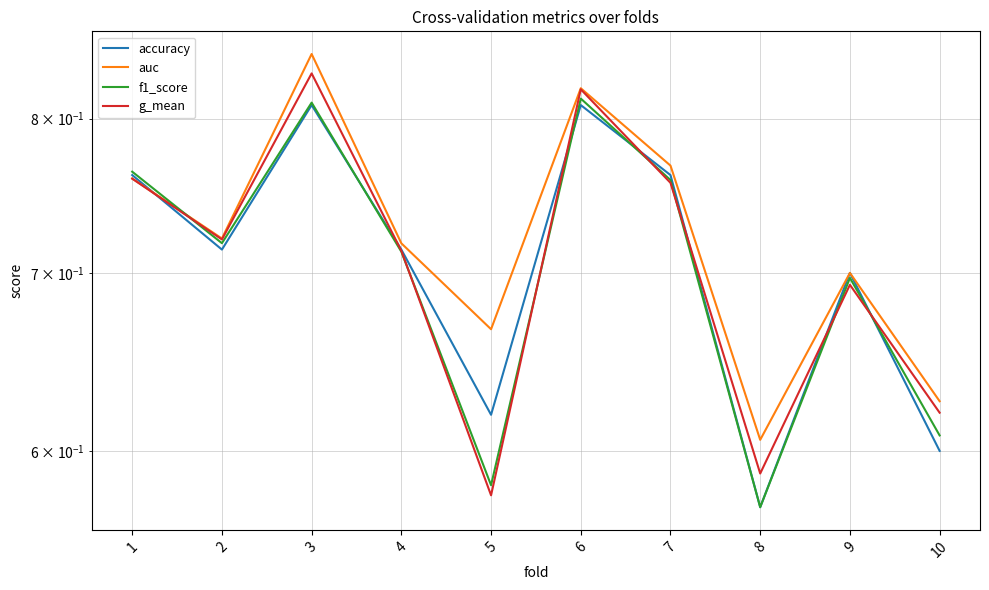

Where do accuracy and auc first cross each other?

1 and 2